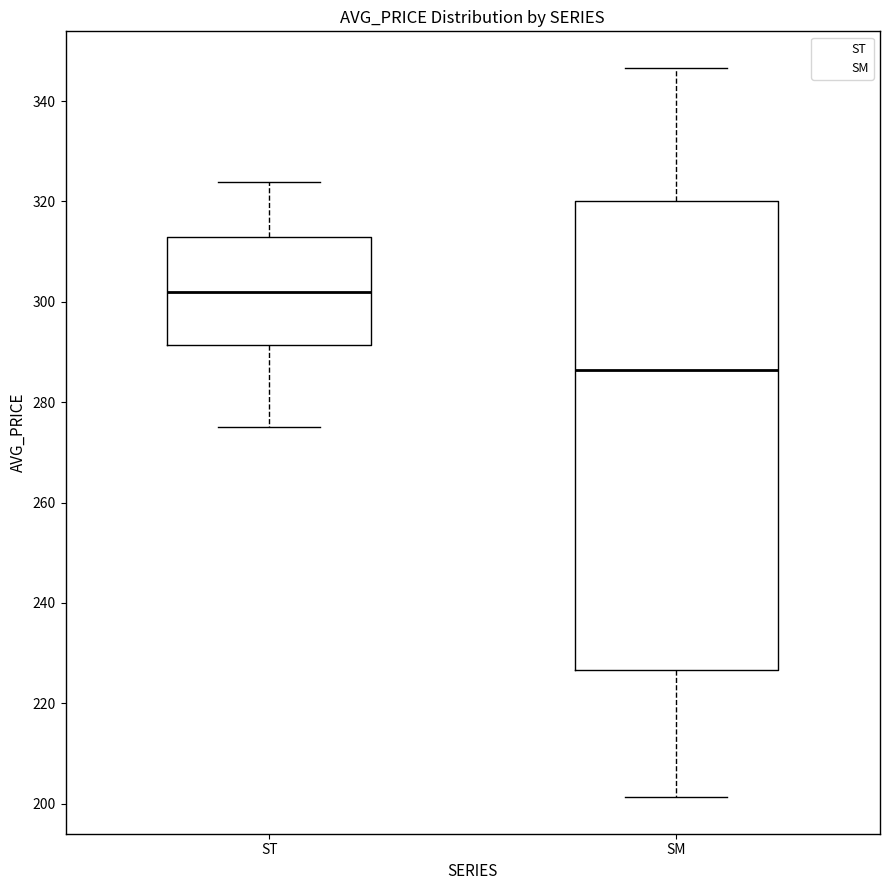

Where does the median line of the box for SM sit on the y-axis? The values are not printed on the chart, so give them approximately, as read against the axis.

286